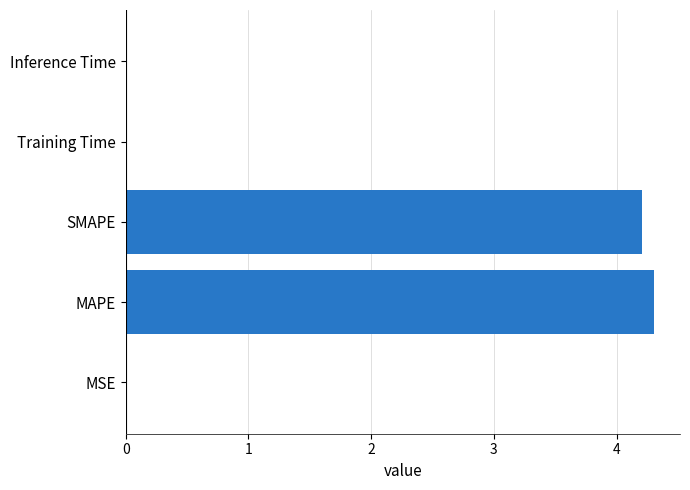

The chart shows a value of 0.0 at MSE. True or false?

True